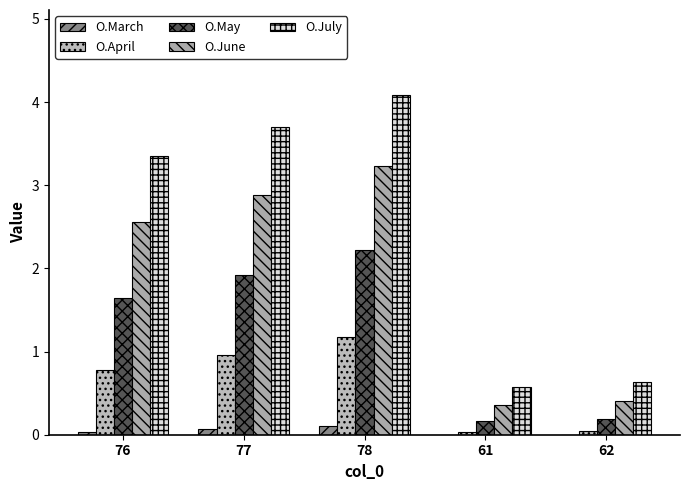

What is the difference between the O.April values at 62 and 78?

1.1